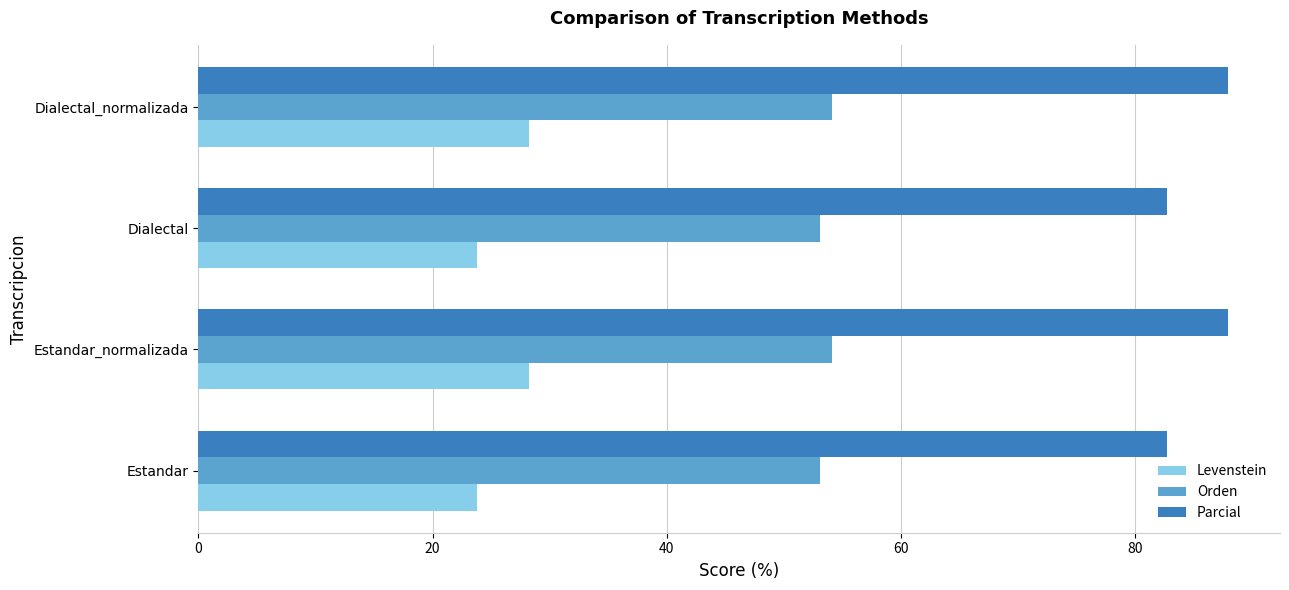

At how many categories does at least one series exceed 62?

4